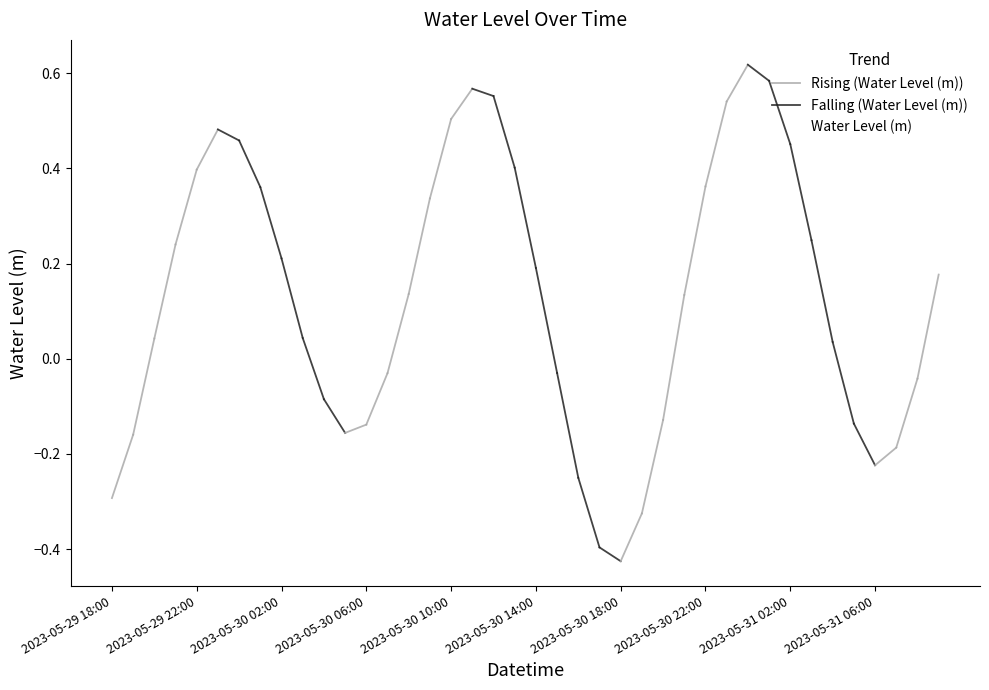

Which has a higher value, 2023-05-29 18:00 or 2023-05-29 23:00?

2023-05-29 23:00